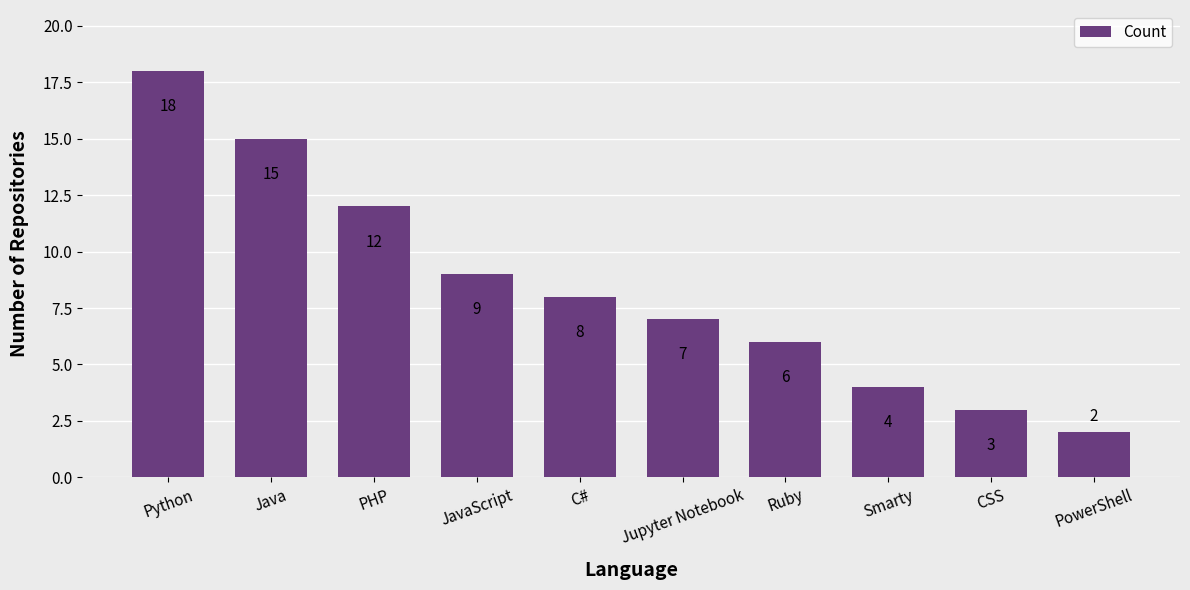

List the labels in order of value, largest first.

Python, Java, PHP, JavaScript, C#, Jupyter Notebook, Ruby, Smarty, CSS, PowerShell